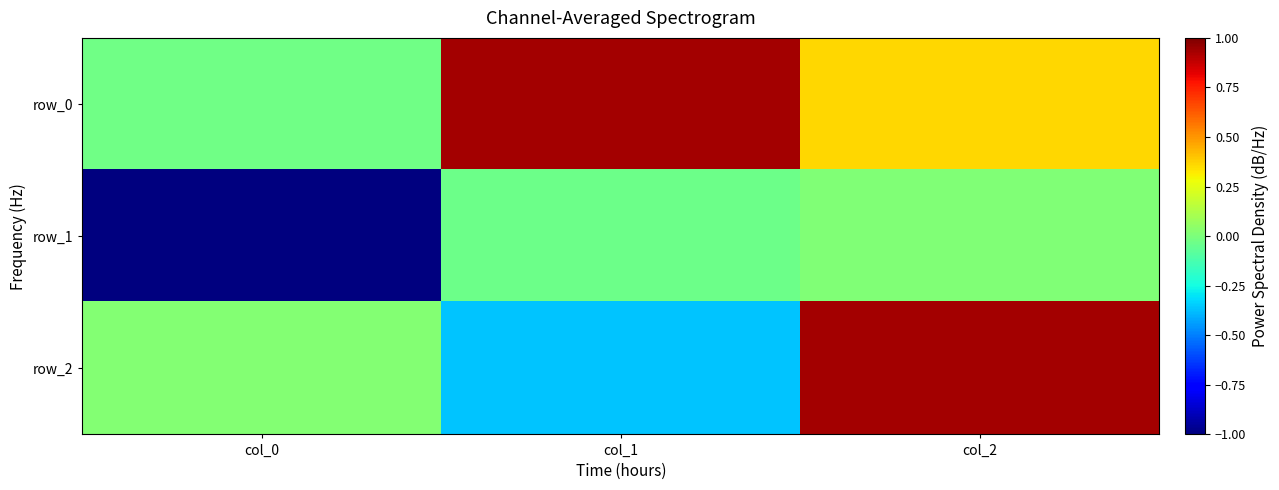

At which category does the chart reach its minimum across all series?

col_0